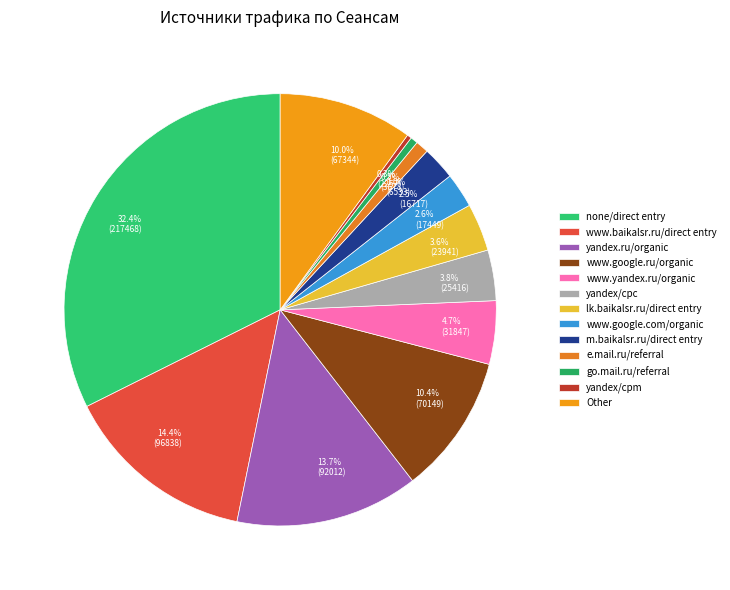

Do www.google.ru/organic and yandex/cpm together represent more than half of the pie?

No